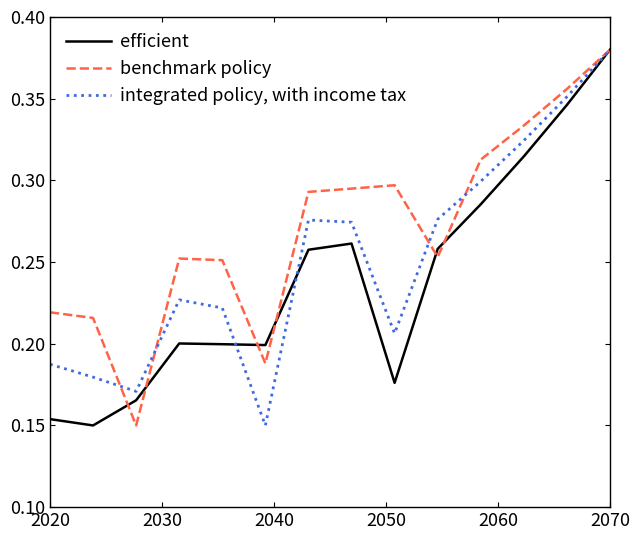

Rank the series by their average value, from lowest to highest.

efficient, integrated policy, with income tax, benchmark policy